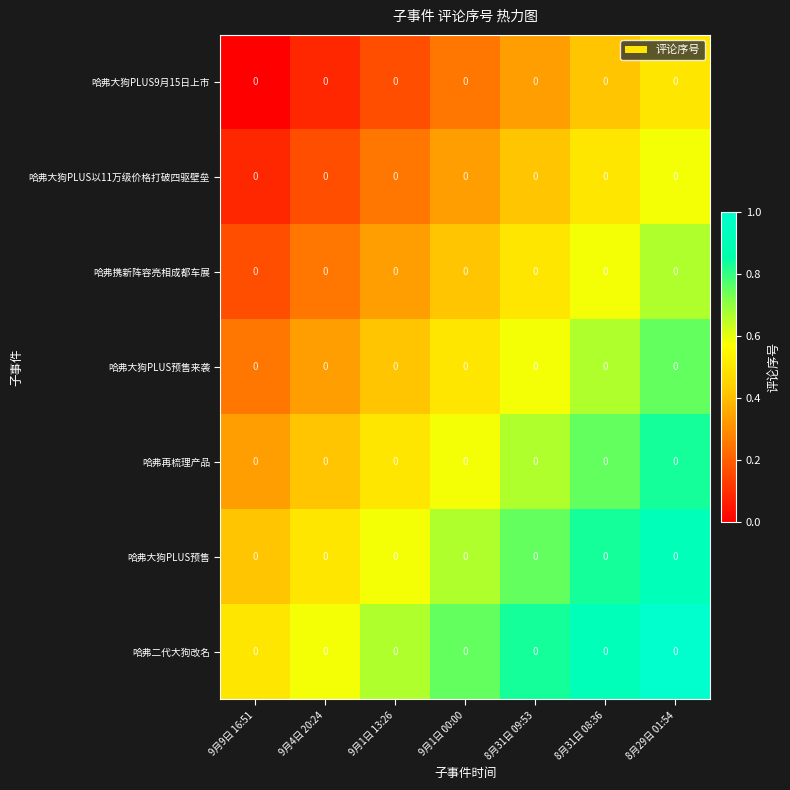

The value of 哈弗大狗PLUS预售 at 8月31日 09:53 is 0.3. True or false?

False